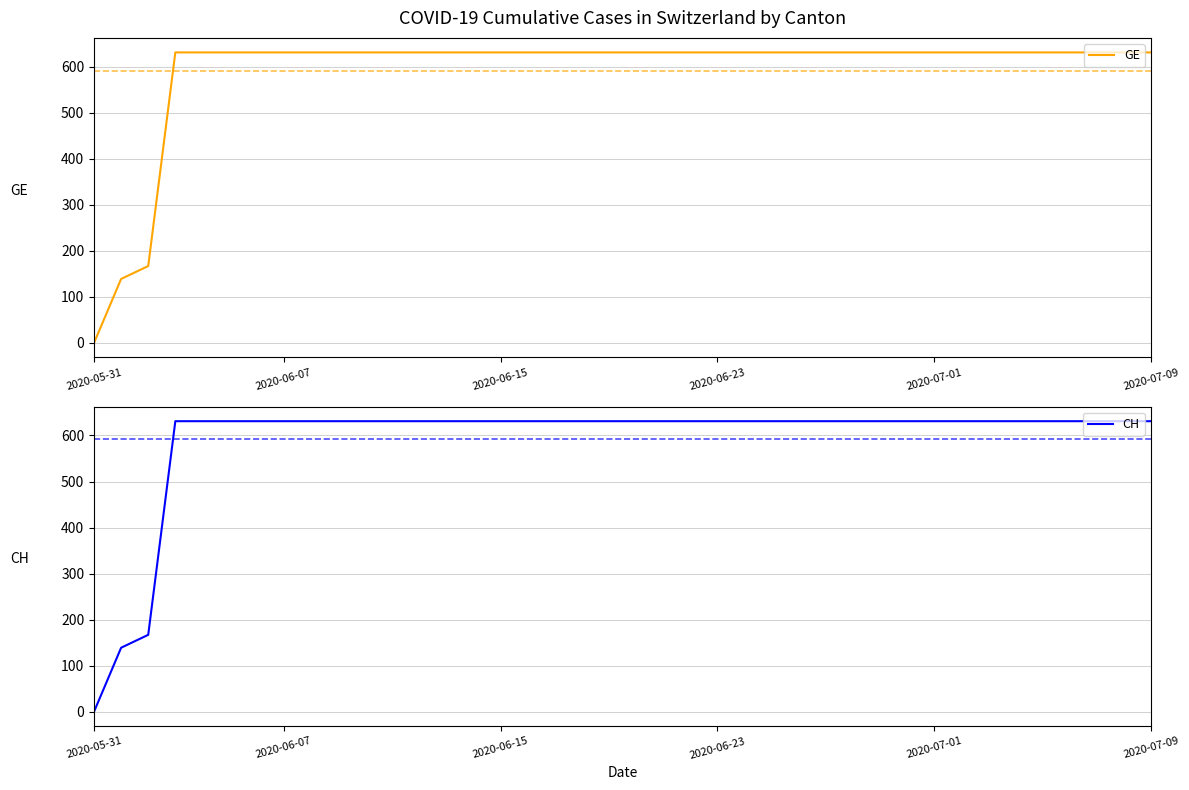

Reading left to right, list all the values displayed in this chart.

GE: 0	139	167	631	631	631	631	631	631	631	631	631	631	631	631	631	631	631	631	631	631	631	631	631	631	631	631	631	631	631	631	631	631	631	631	631	631	631	631	631
CH: 0	139	167	631	631	631	631	631	631	631	631	631	631	631	631	631	631	631	631	631	631	631	631	631	631	631	631	631	631	631	631	631	631	631	631	631	631	631	631	631